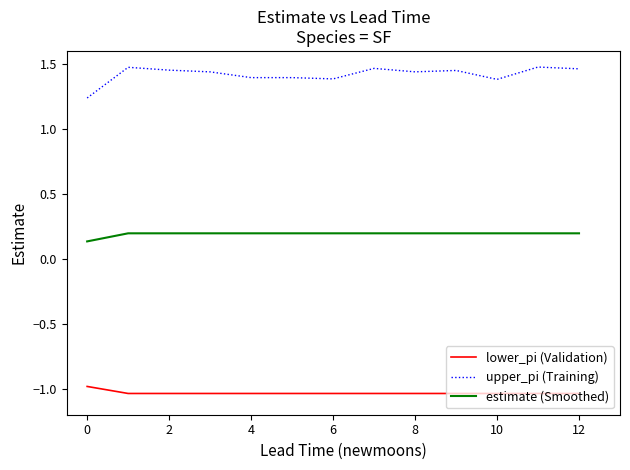

True or false: upper_pi (Training) and lower_pi (Validation) intersect in this chart.

False